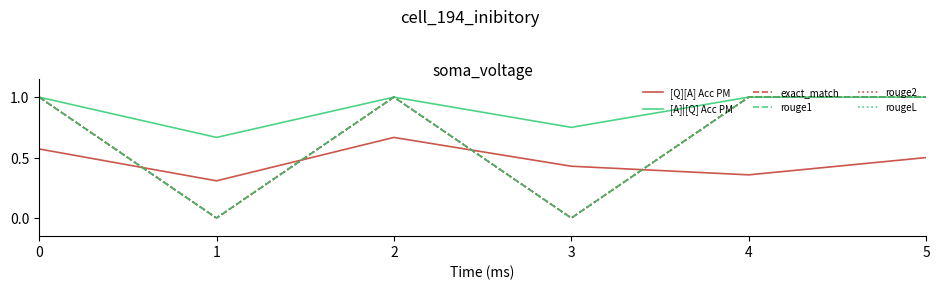

Does the chart have visible grid lines?

No